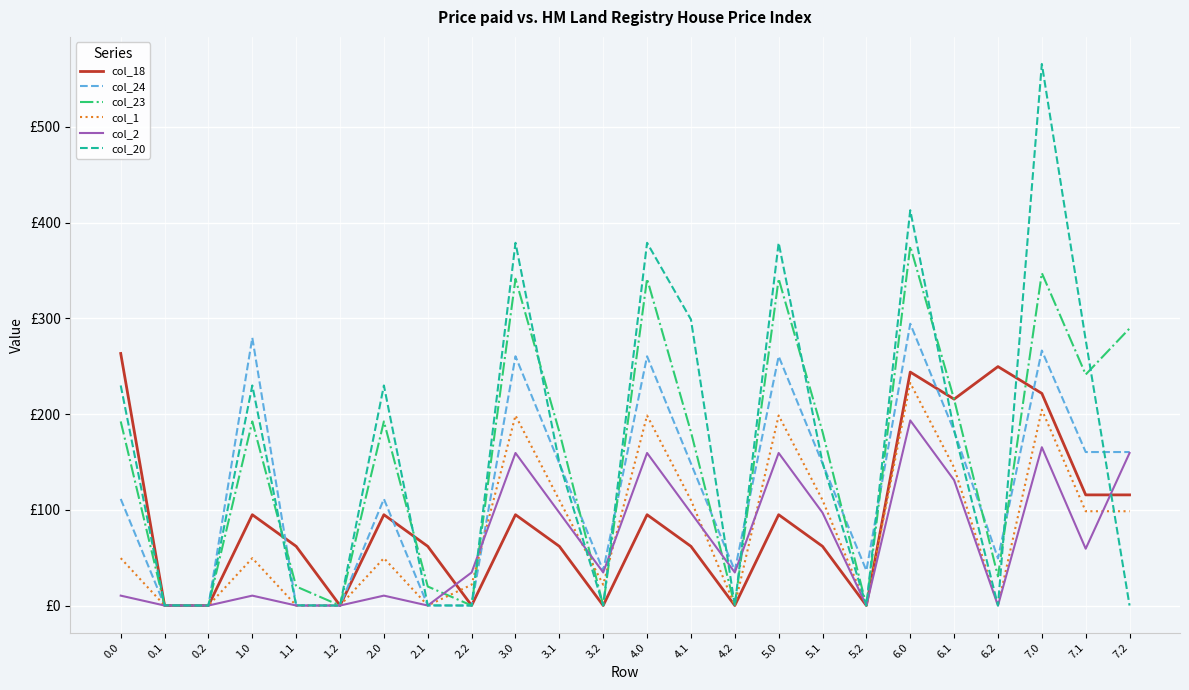

What is the average value of the col_1 series?

79.0